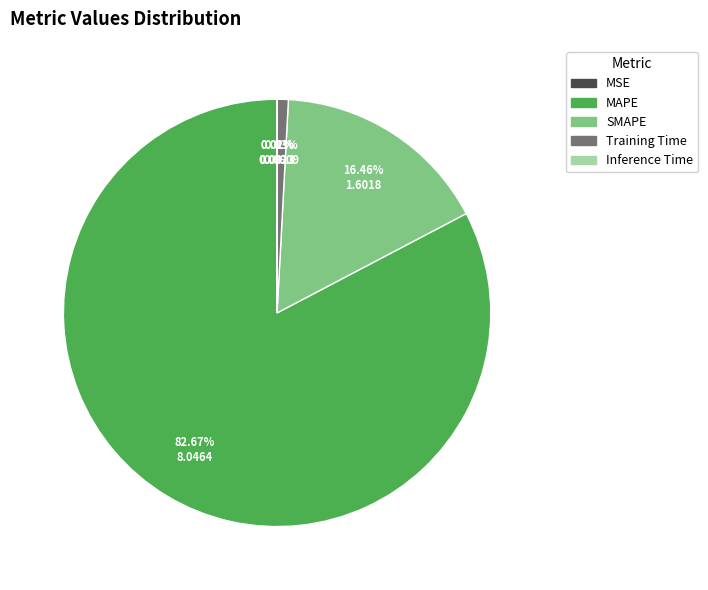

What is the largest slice in the pie chart?

MAPE